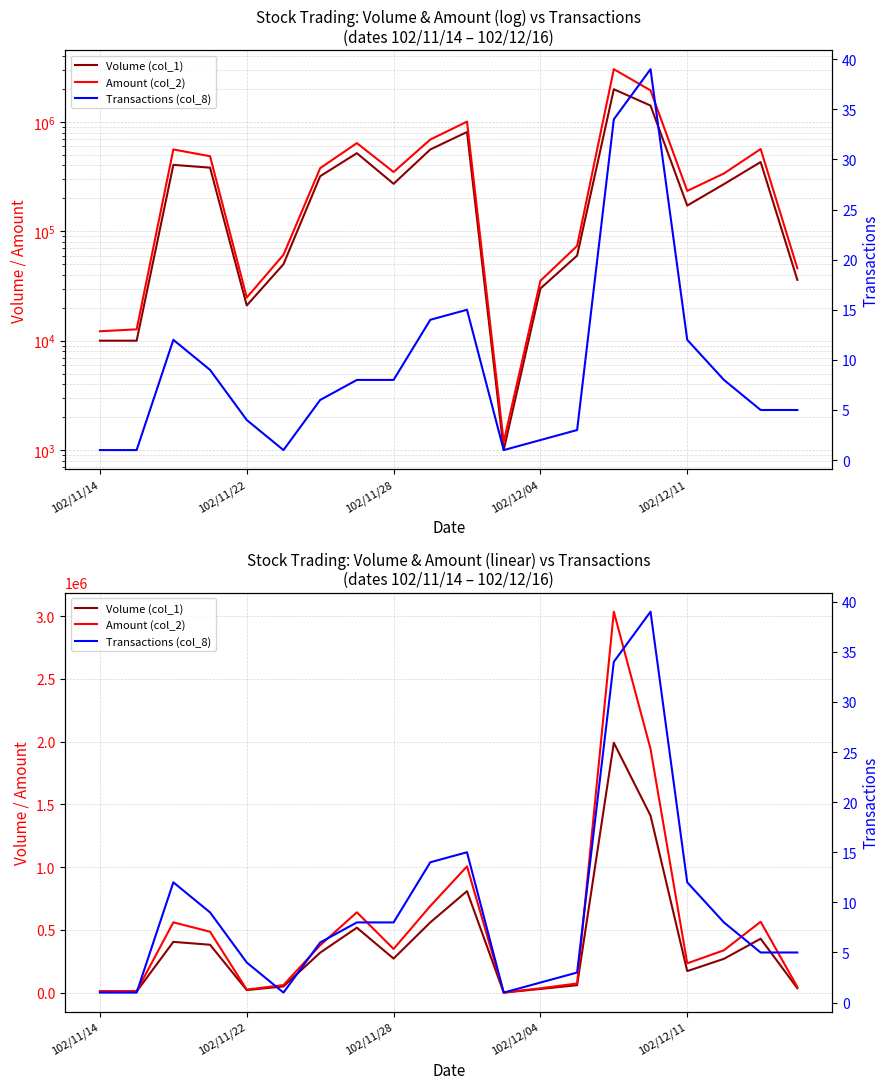

What is the minimum value shown in the chart?

1